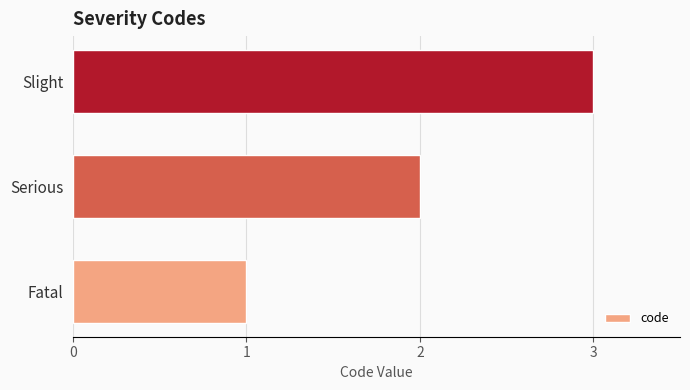

What is the sum of the values at Fatal and Serious?

3